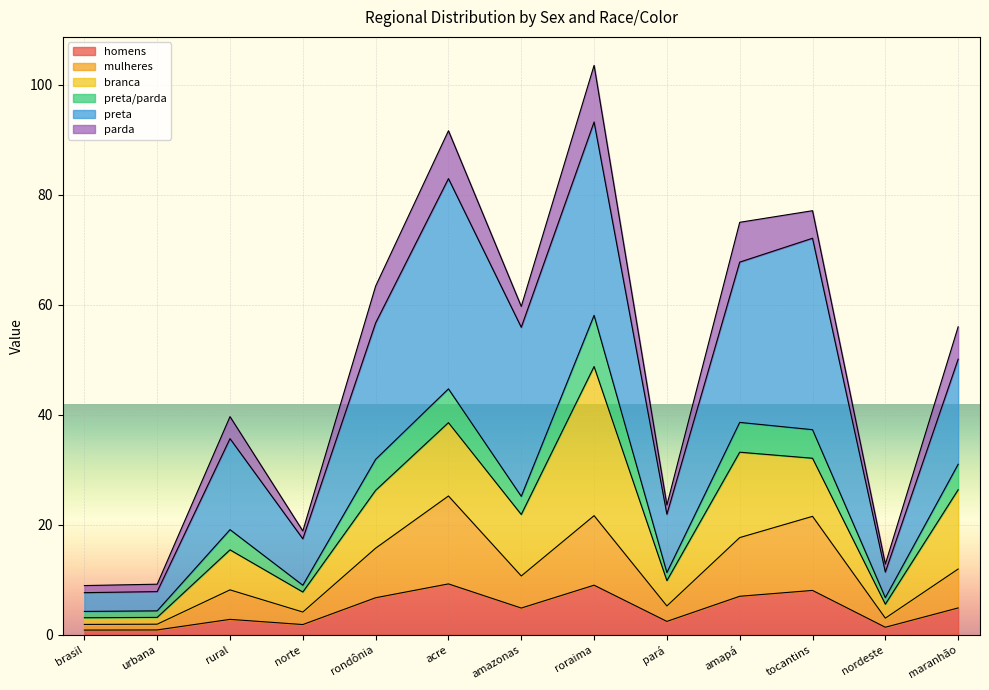

How many lines are shown in the chart?

6